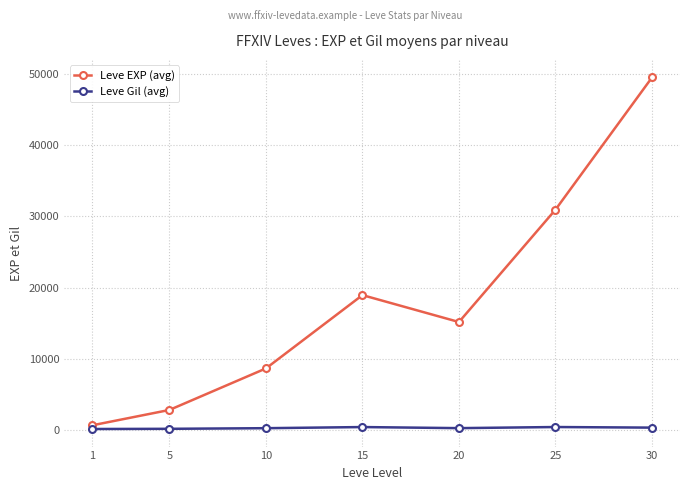

What is the maximum value shown in the chart?

49531